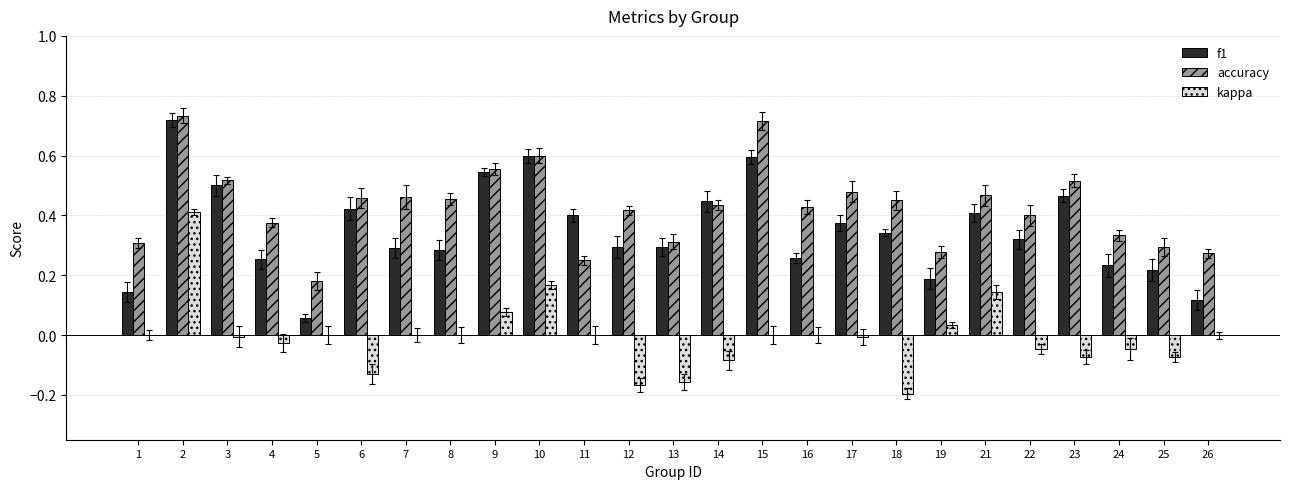

Is the value of kappa at 23 greater than the value of f1 at 6?

No